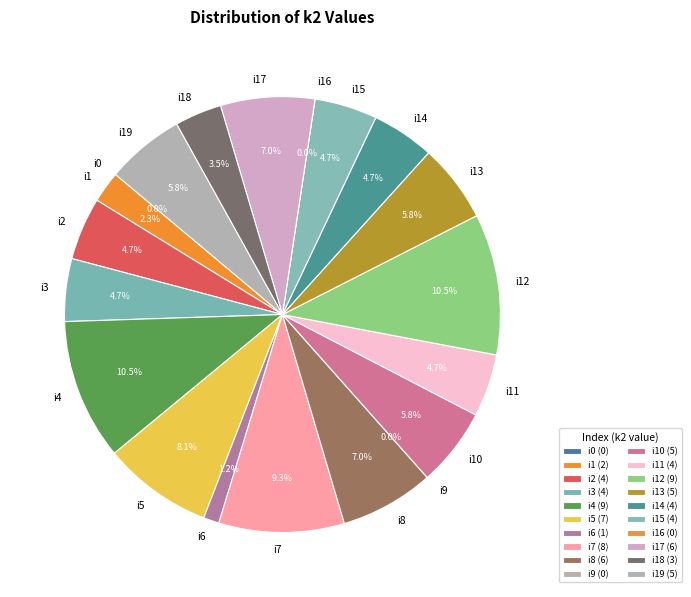

Does any single category account for the majority?

No